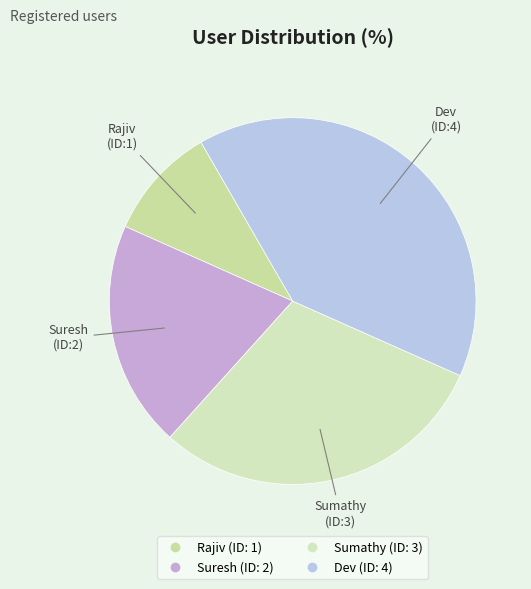

How many segments does this pie chart have?

4